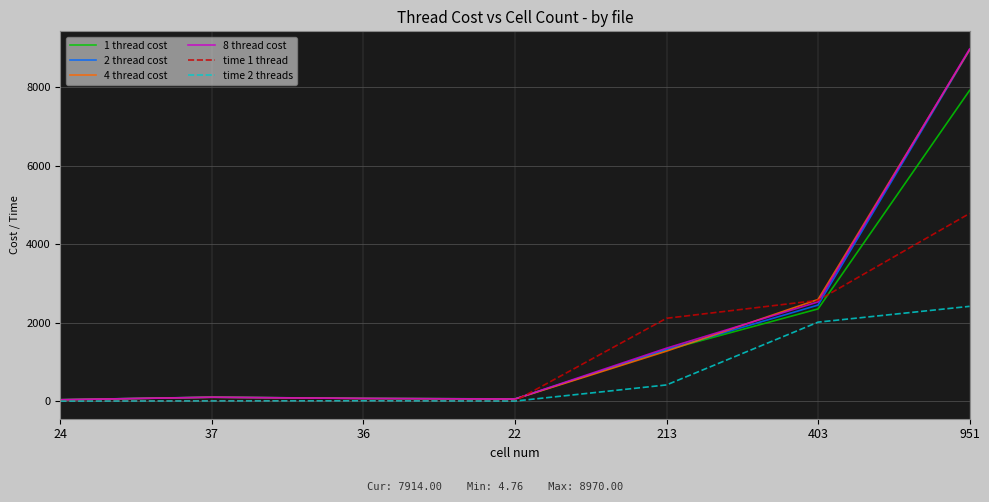

What is the total value across all series at 37?

440.1